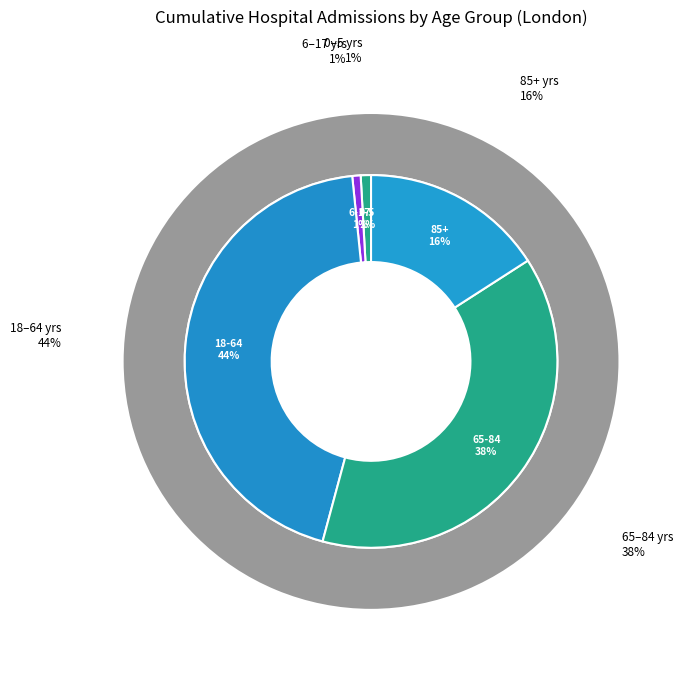

True or false: 18-64 accounts for 54% of the total.

False